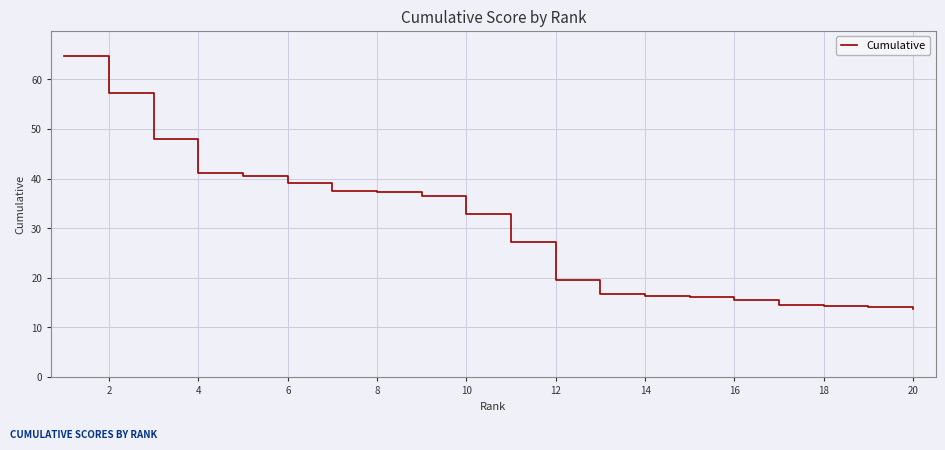

What is the minimum value shown in the chart?

13.6